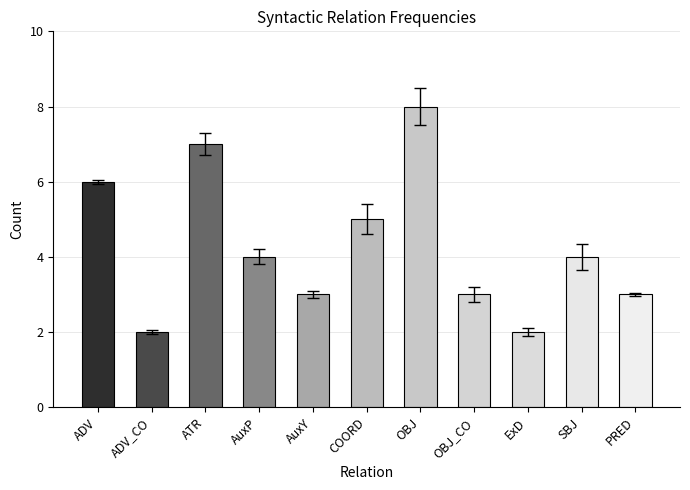

At which label does the data first exceed 4?

ADV